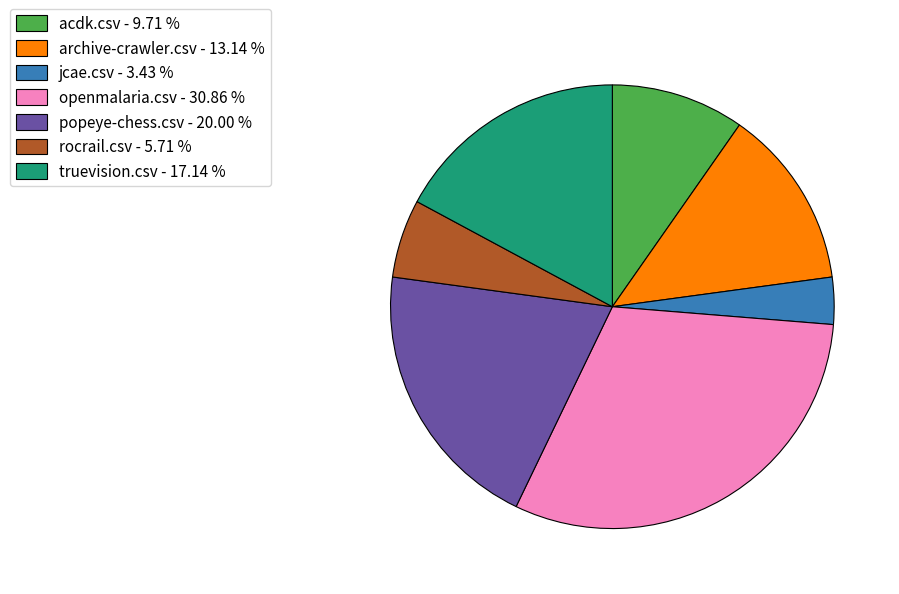

Rank the categories by value from lowest to highest.

jcae.csv - 3.43 %, rocrail.csv - 5.71 %, acdk.csv - 9.71 %, archive-crawler.csv - 13.14 %, truevision.csv - 17.14 %, popeye-chess.csv - 20.00 %, openmalaria.csv - 30.86 %